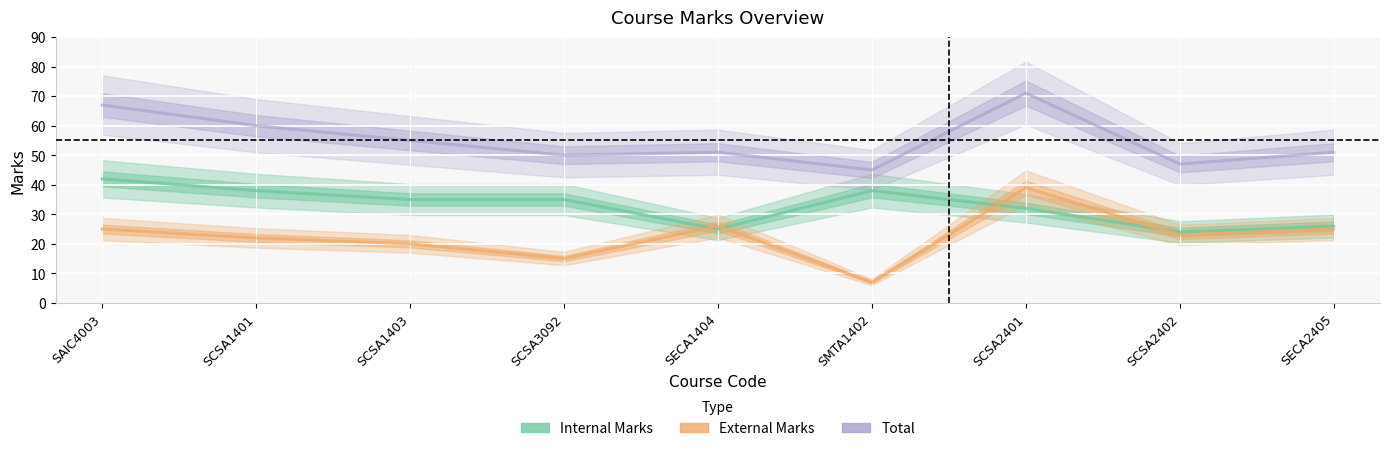

Is the value of Total at SCSA3092 greater than the value of Internal Marks at SCSA2401?

Yes